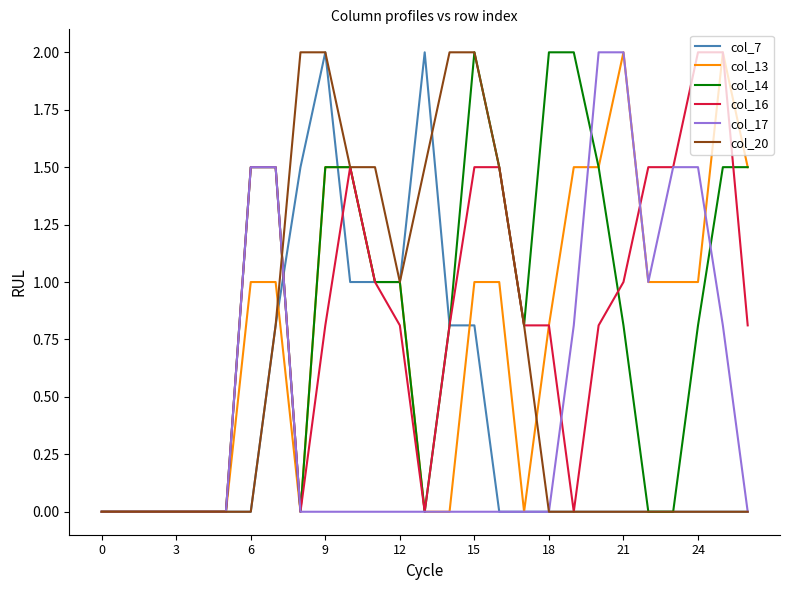

What is the maximum value shown in the chart?

2.0